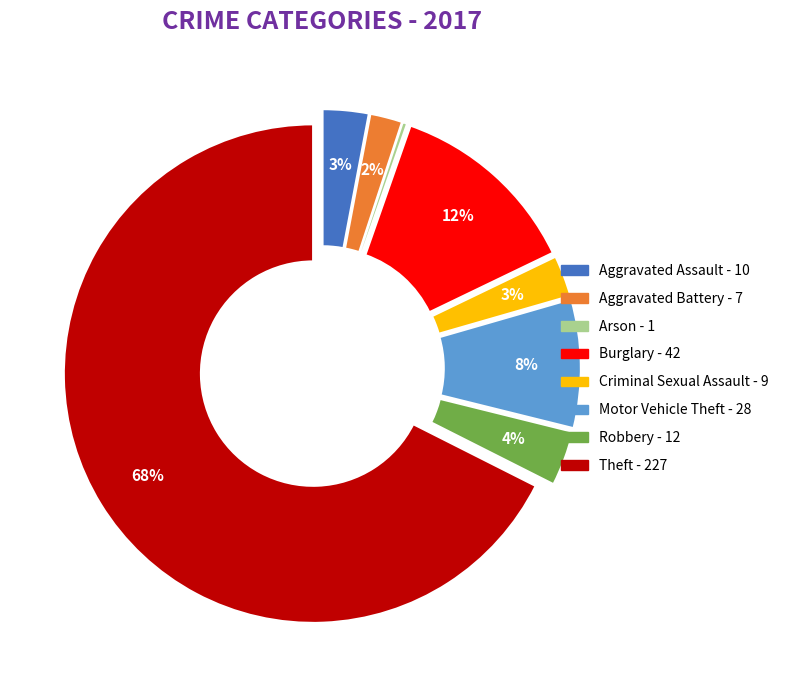

To the nearest percent, what is the difference between the Aggravated Assault and Aggravated Battery slice percentages?

1%